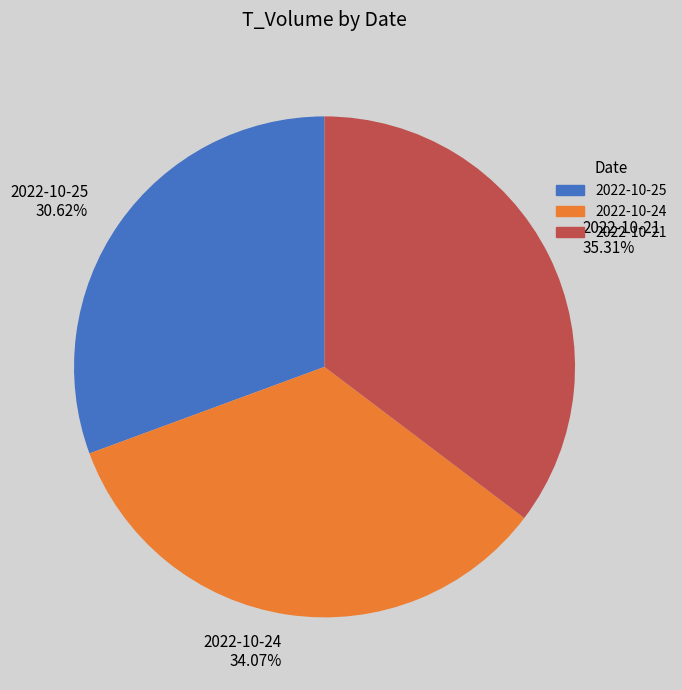

Is there any slice that represents more than half of the pie?

No